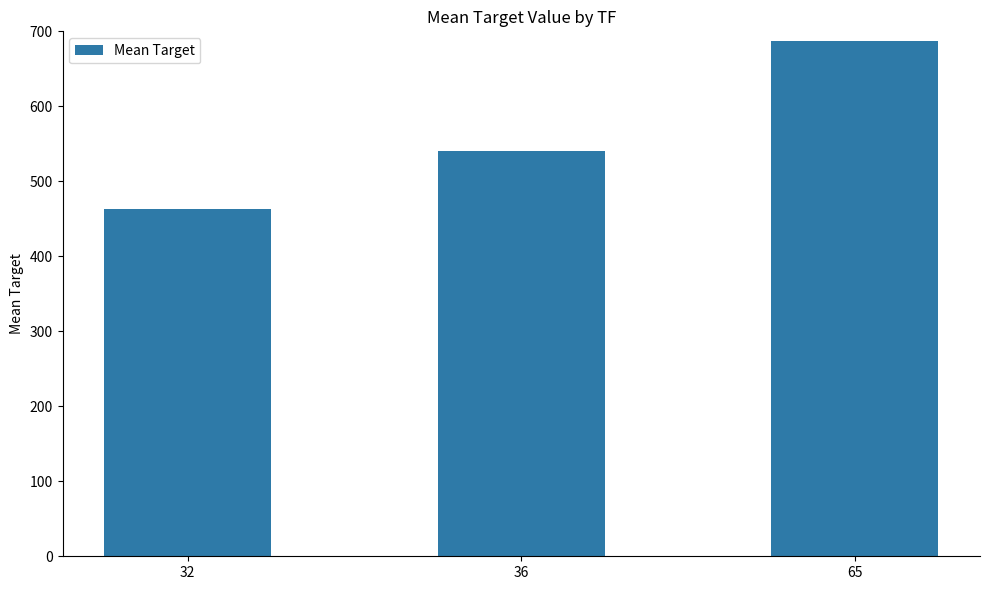

What is the change in value from 32 to 65?

+224.2